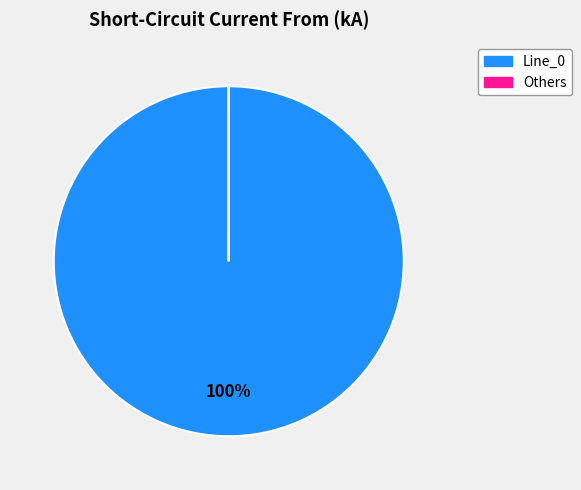

Is there a majority slice in this chart?

Yes